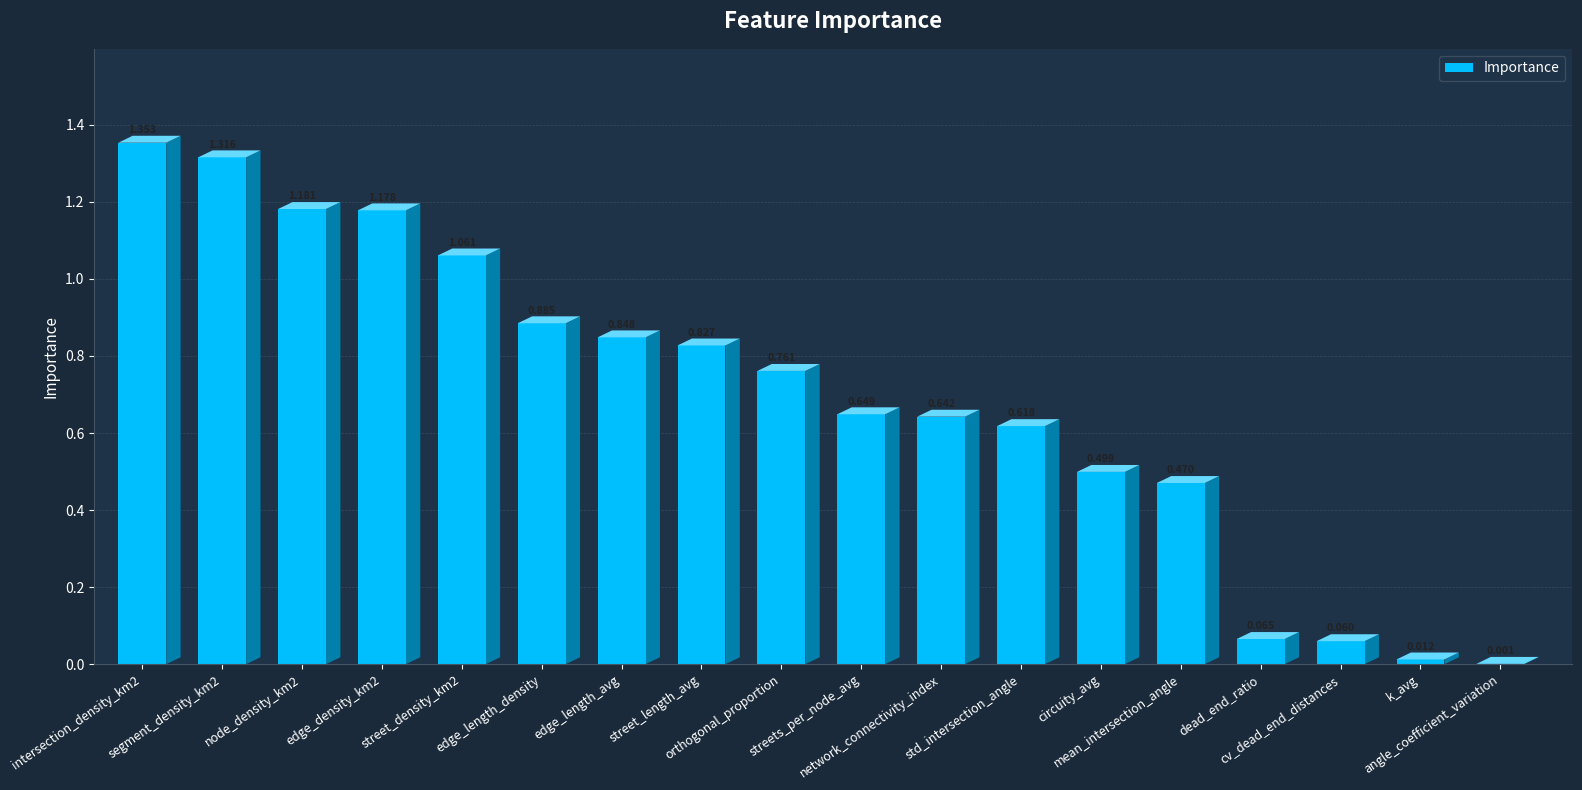

Are the bars horizontal?

No